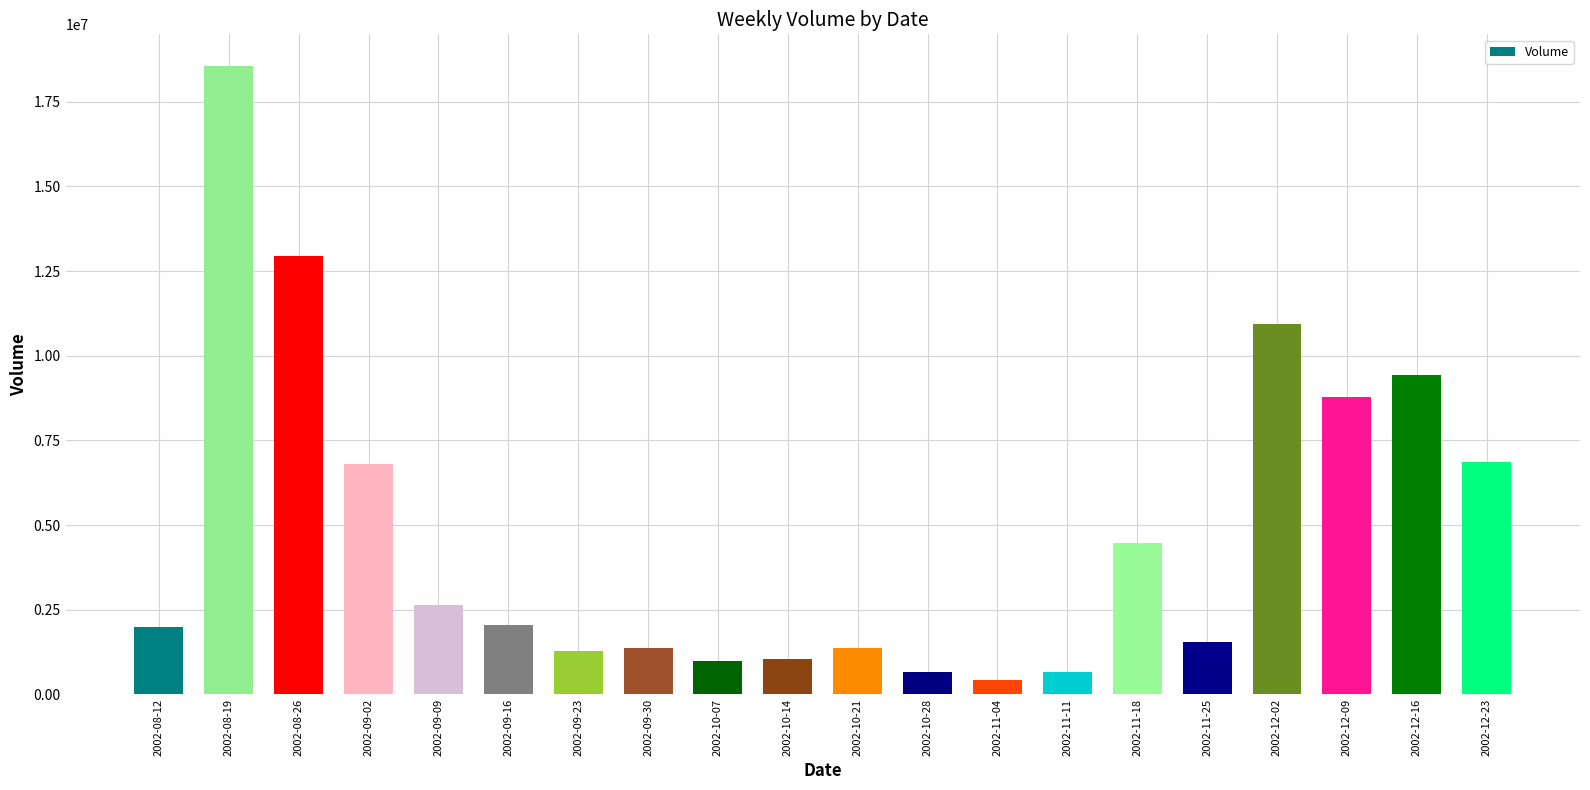

What is the label of the 11th bar from the right?

2002-10-14